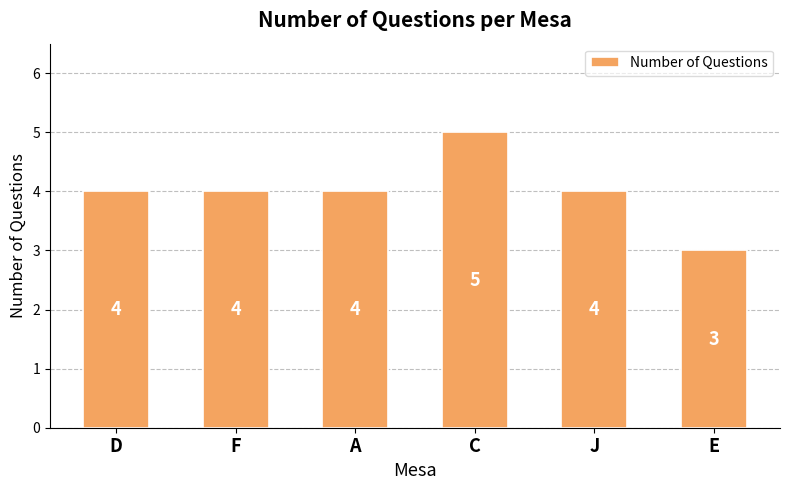

What value does the data have at C?

5